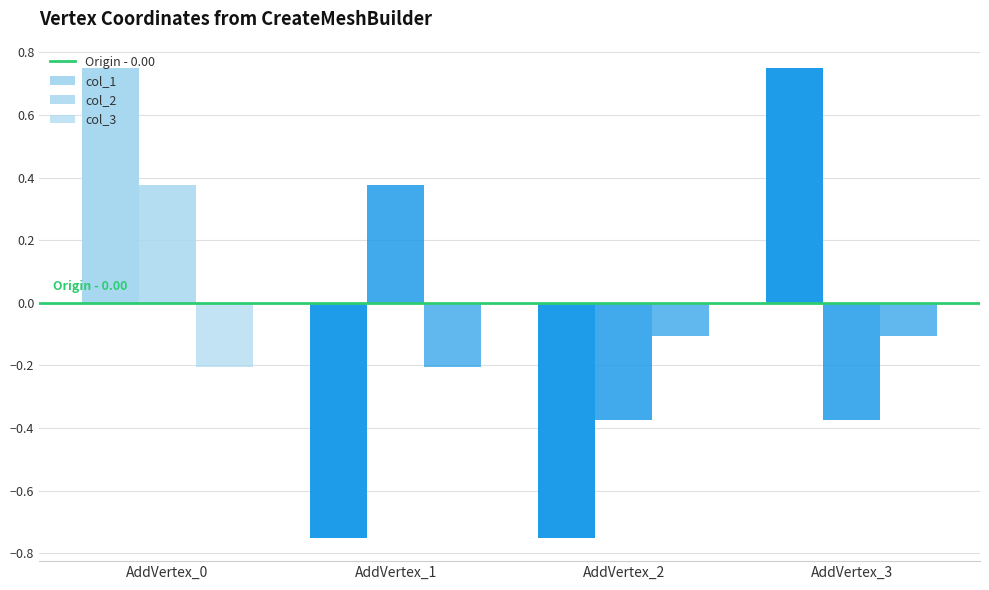

How many data points in col_2 are less than 0?

2